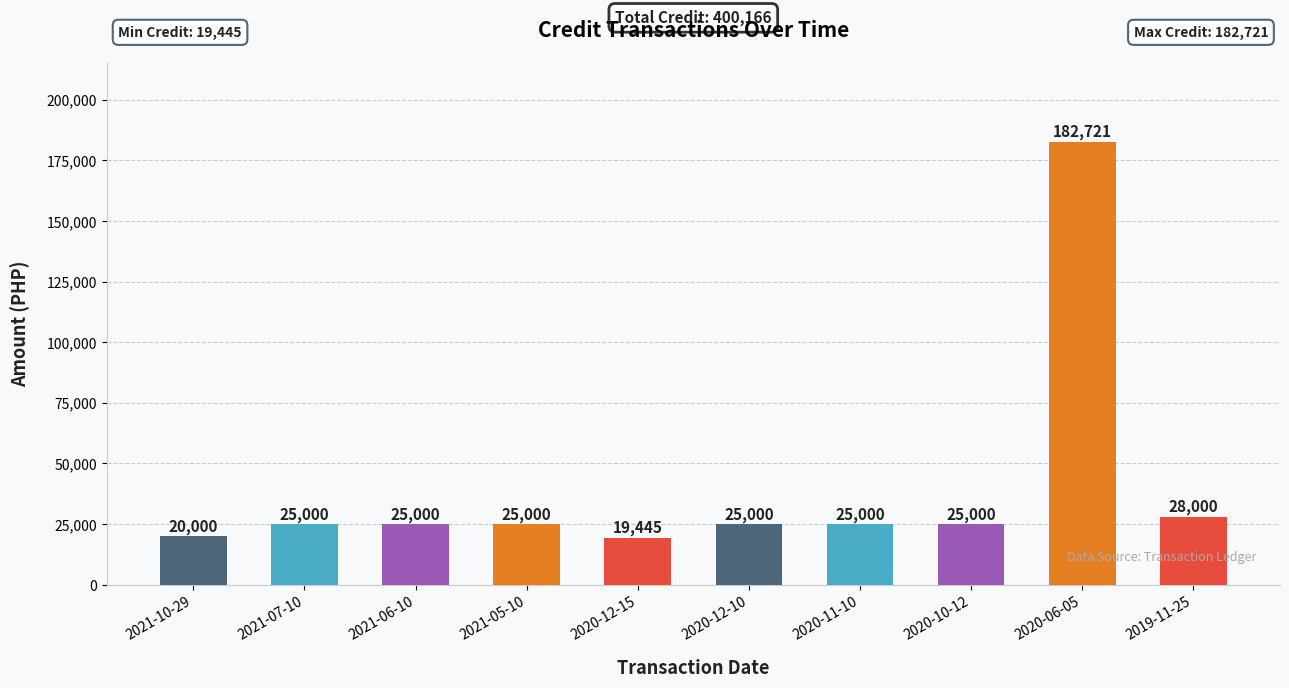

Reading left to right, list all the values displayed in this chart.

2021-10-29=20000	2021-07-10=25000	2021-06-10=25000	2021-05-10=25000	2020-12-15=19445	2020-12-10=25000	2020-11-10=25000	2020-10-12=25000	2020-06-05=182721	2019-11-25=28000